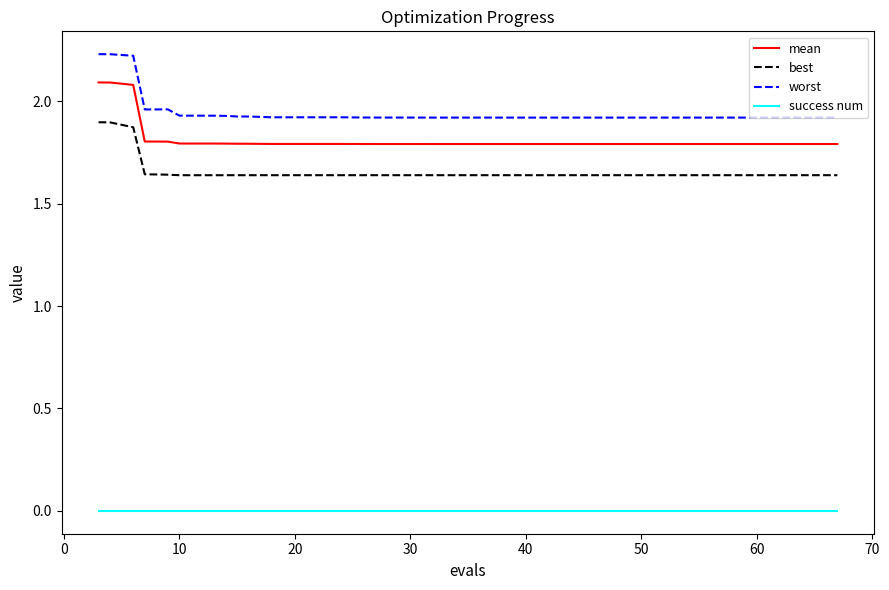

Count the best values in the range 1 to 2.

40